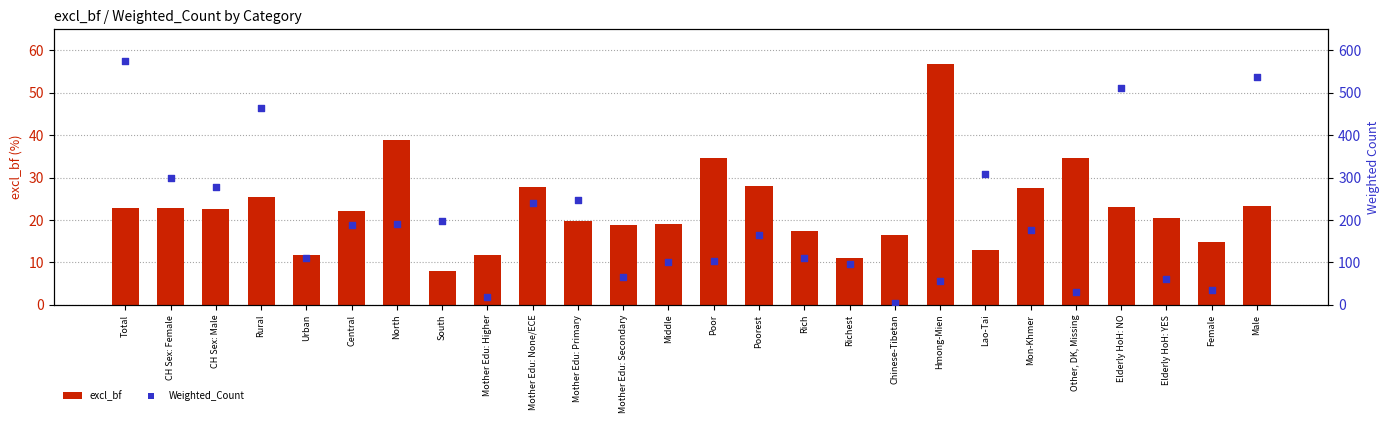

What is the total value across all series at Male?

561.2